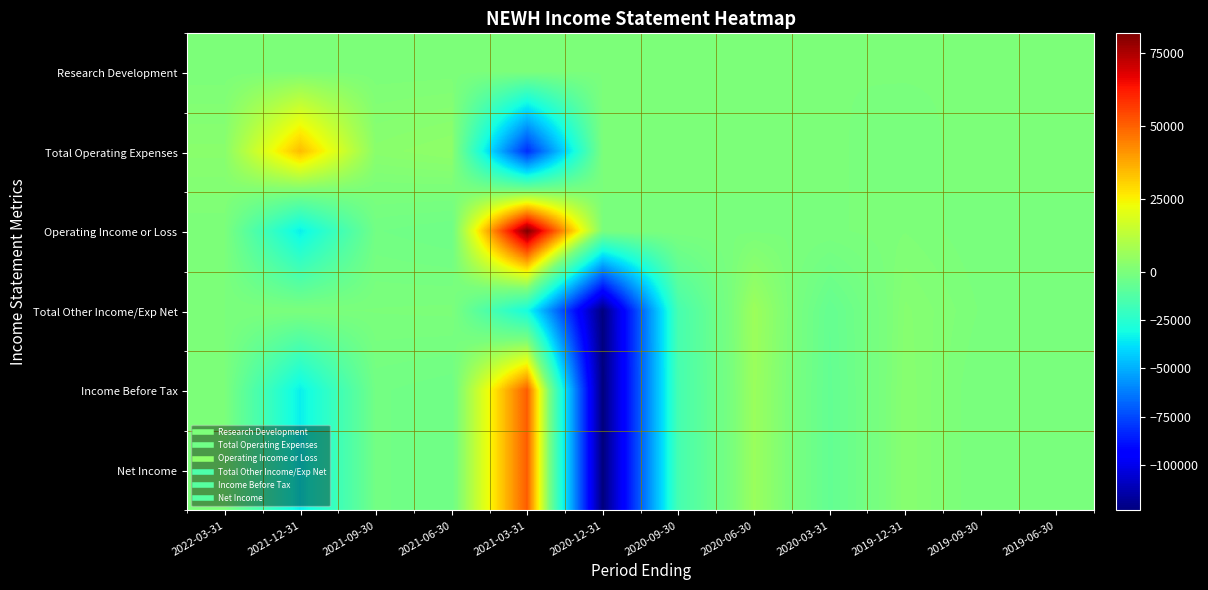

What is the difference between the highest and lowest values at 2021-12-31?

68400